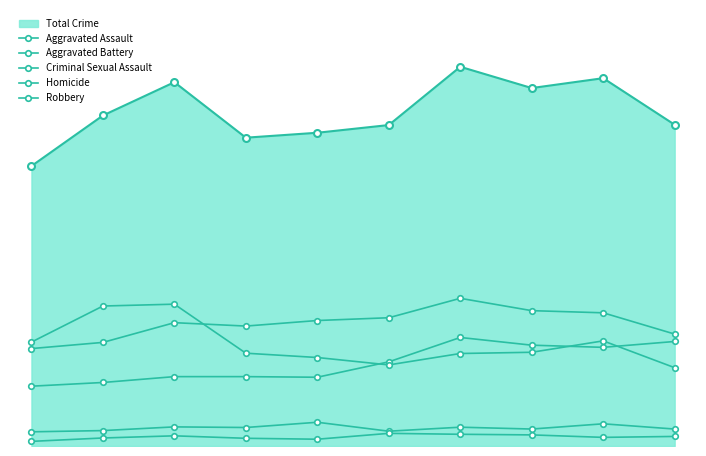

True or false: Aggravated Battery has a value of 519 at 2015.

False